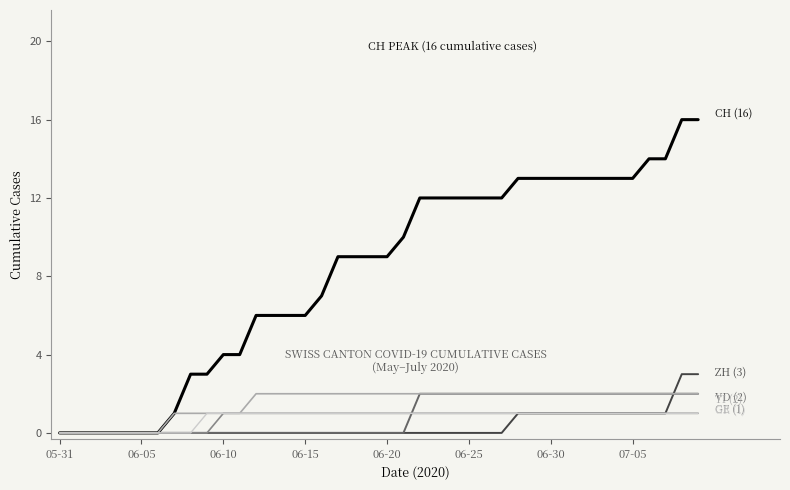

What is the maximum value shown in the chart?

16